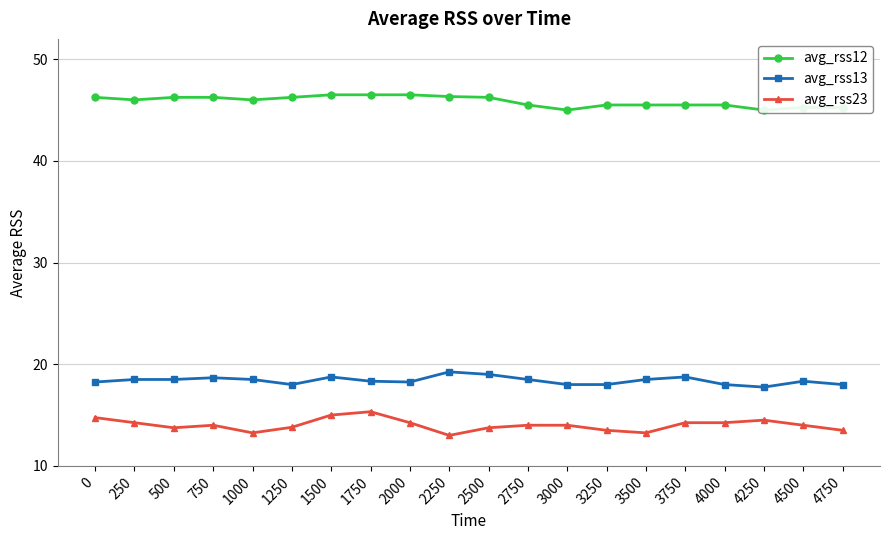

True or false: avg_rss23 has more than 2 interior local peaks.

True